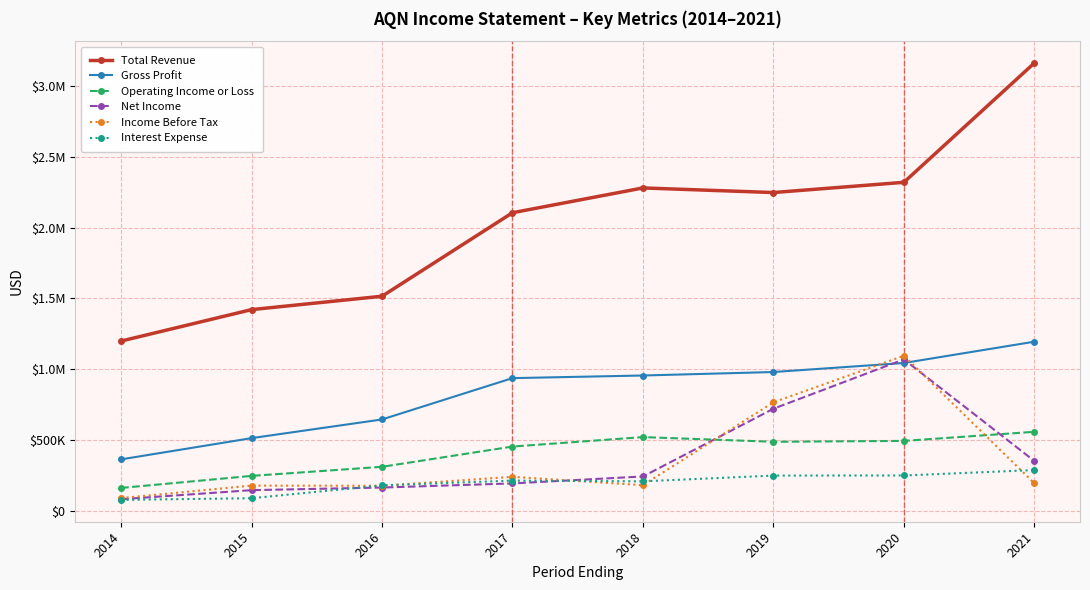

Is this an area chart (filled region under the line)?

No